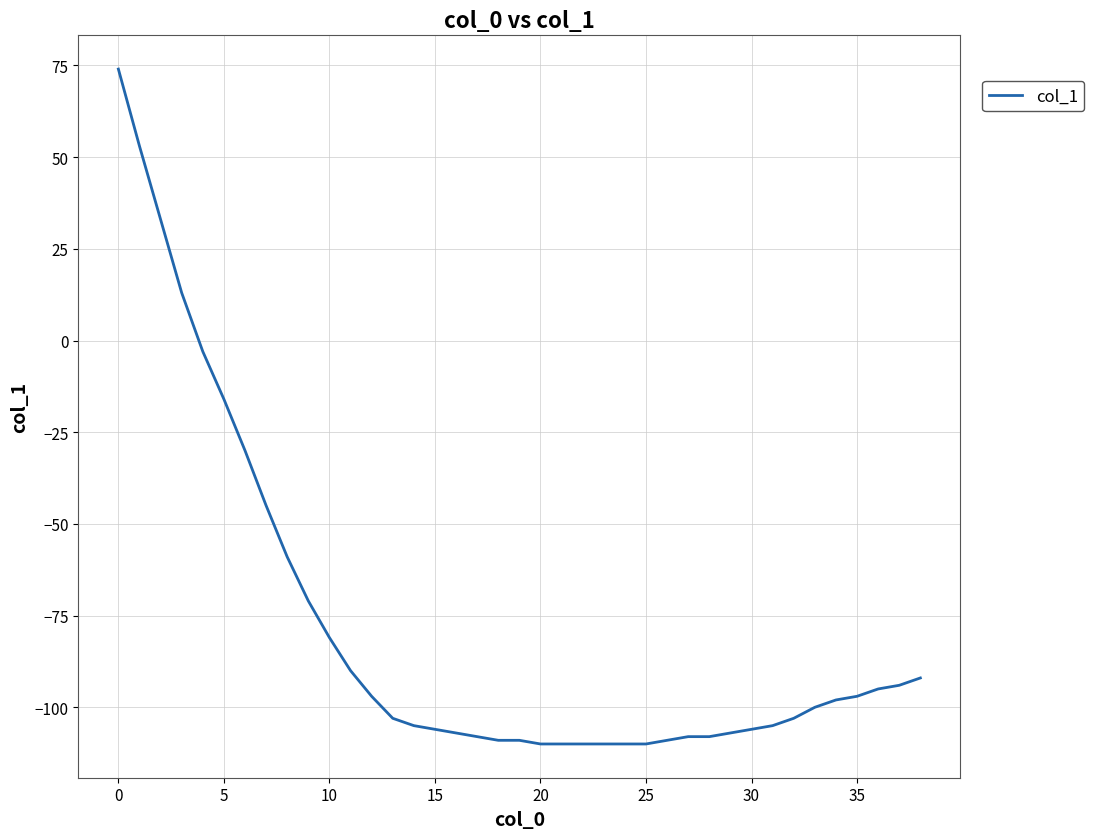

Reading left to right, extract all data points from this chart.

74	53	33	13	-3	-16	-30	-45	-59	-71	-81	-90	-97	-103	-105	-106	-107	-108	-109	-109	-110	-110	-110	-110	-110	-110	-109	-108	-108	-107	-106	-105	-103	-100	-98	-97	-95	-94	-92